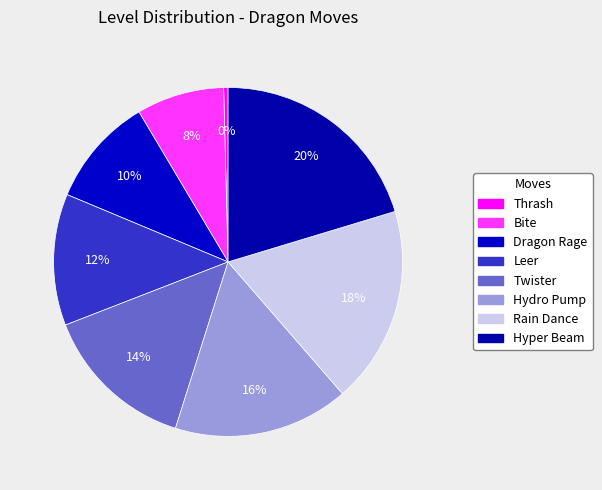

Count the number of slices in the pie.

8